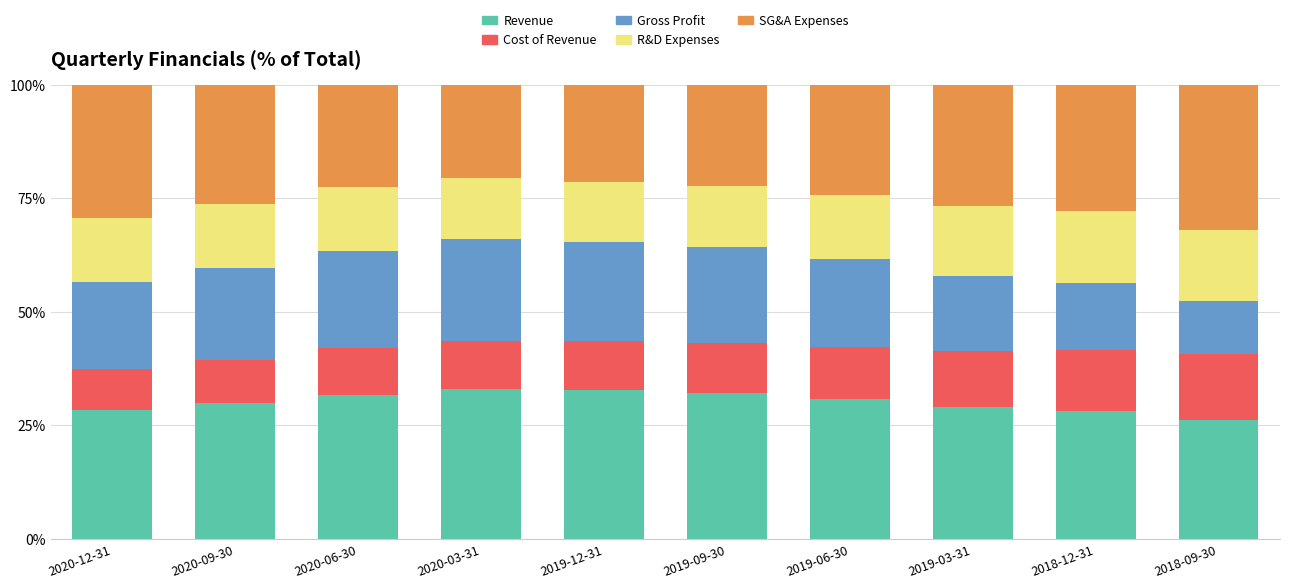

What is the total value across all series at 2020-09-30?

100.0